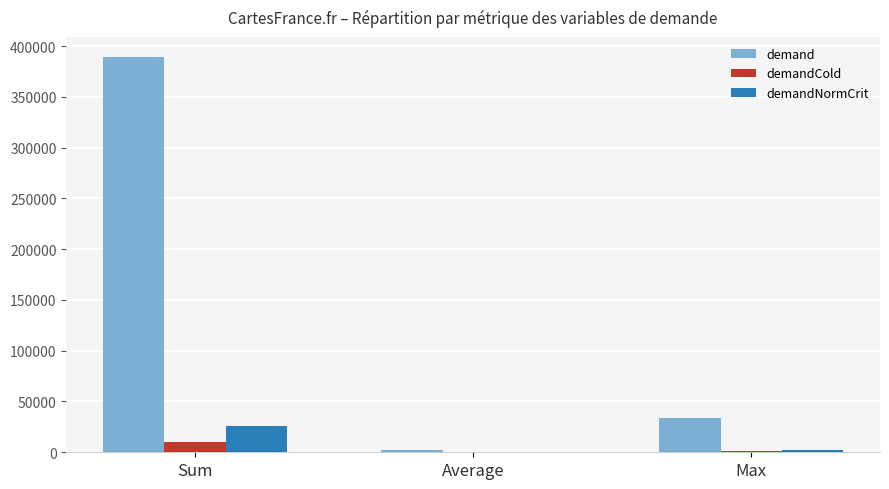

What is the approximate value of demandCold at Sum?

9735.8